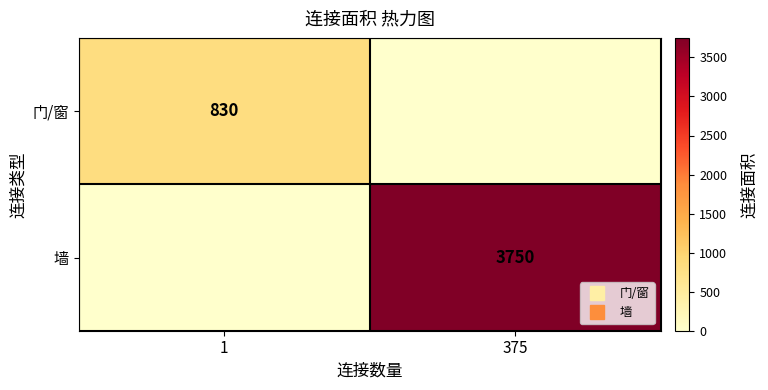

What is the difference between the 墙 values at 375 and 1?

3750